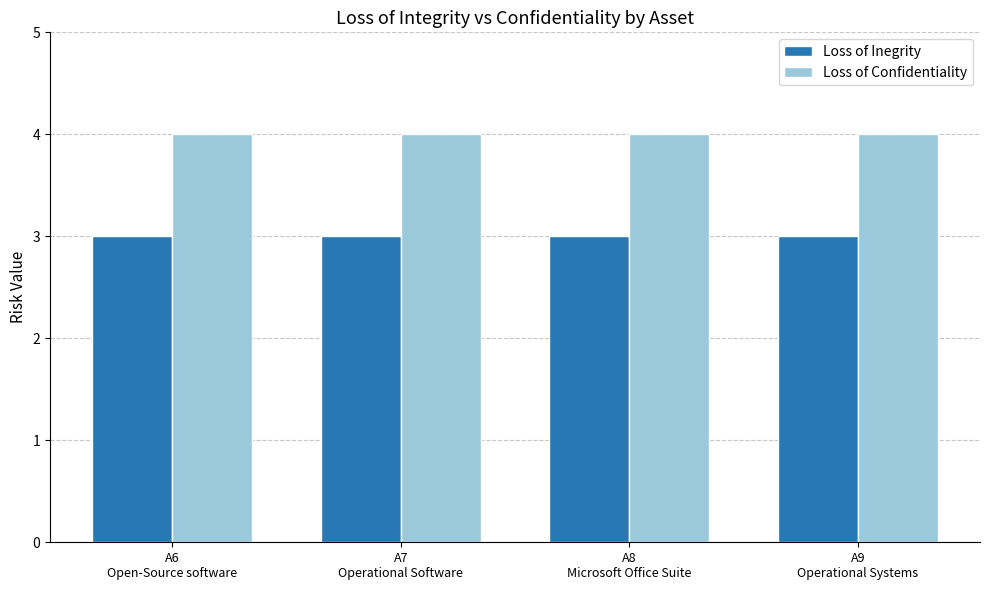

The value of Loss of Inegrity at A6
Open-Source software is 3. True or false?

True